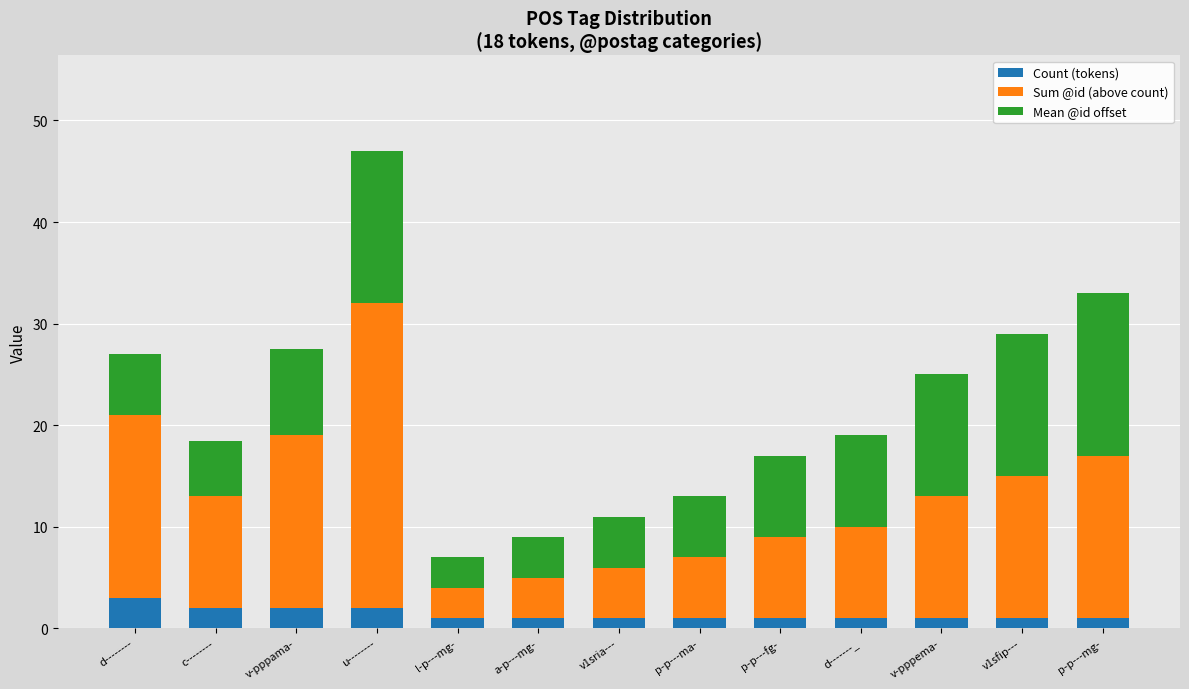

What is the sum of all Count (tokens) values?

18.0